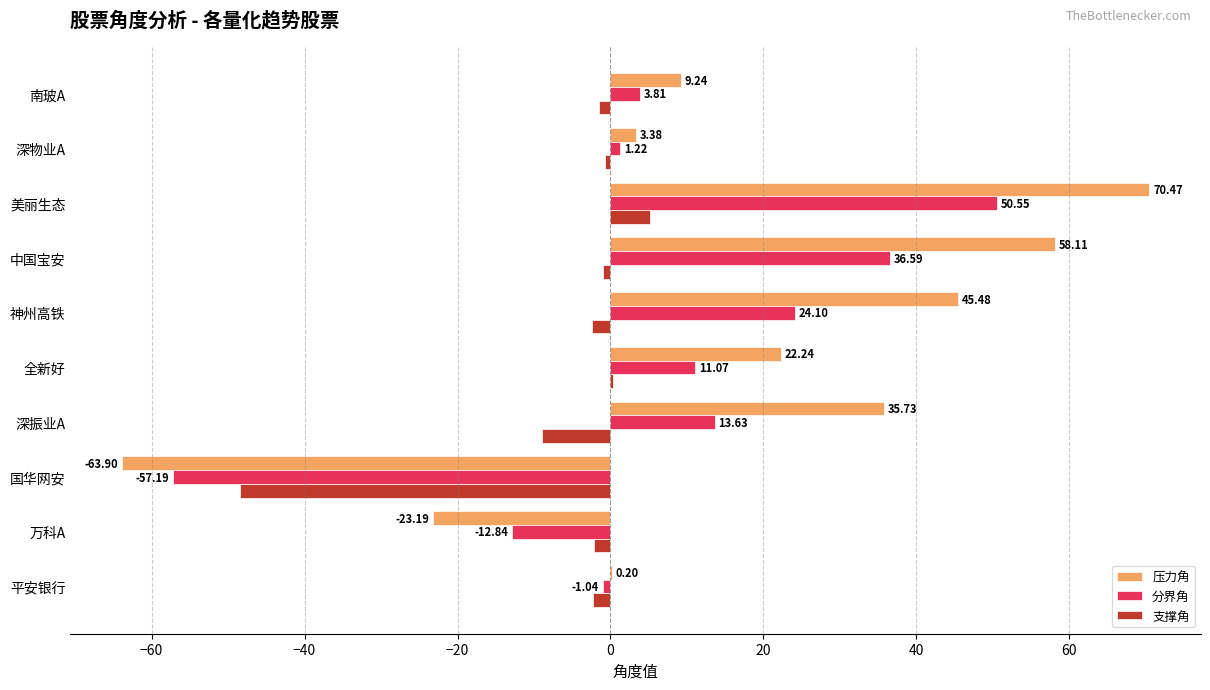

What is the sum of the 分界角 values at 中国宝安 and 全新好?

47.7